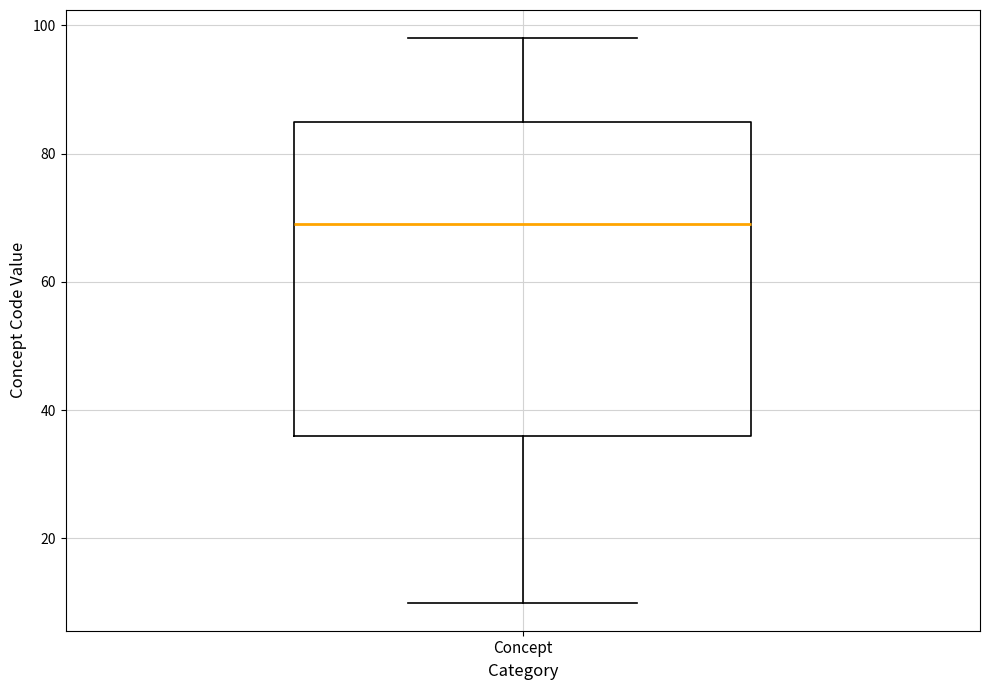

Where does the lower whisker of the box for Concept end on the y-axis? The values are not printed on the chart, so give them approximately, as read against the axis.

10